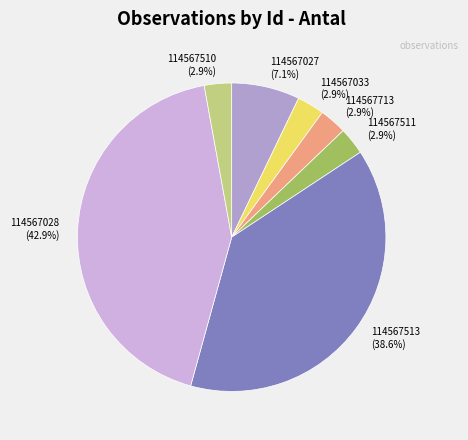

Does 114567511 represent more than half of the total?

No